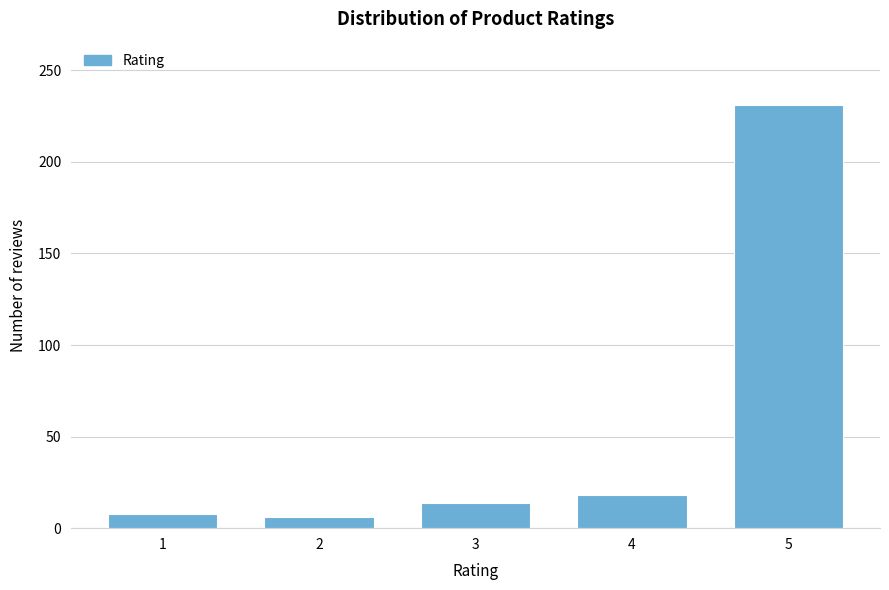

Reading right to left, what are all the values shown in this chart?

5=231	4=18	3=14	2=6	1=8